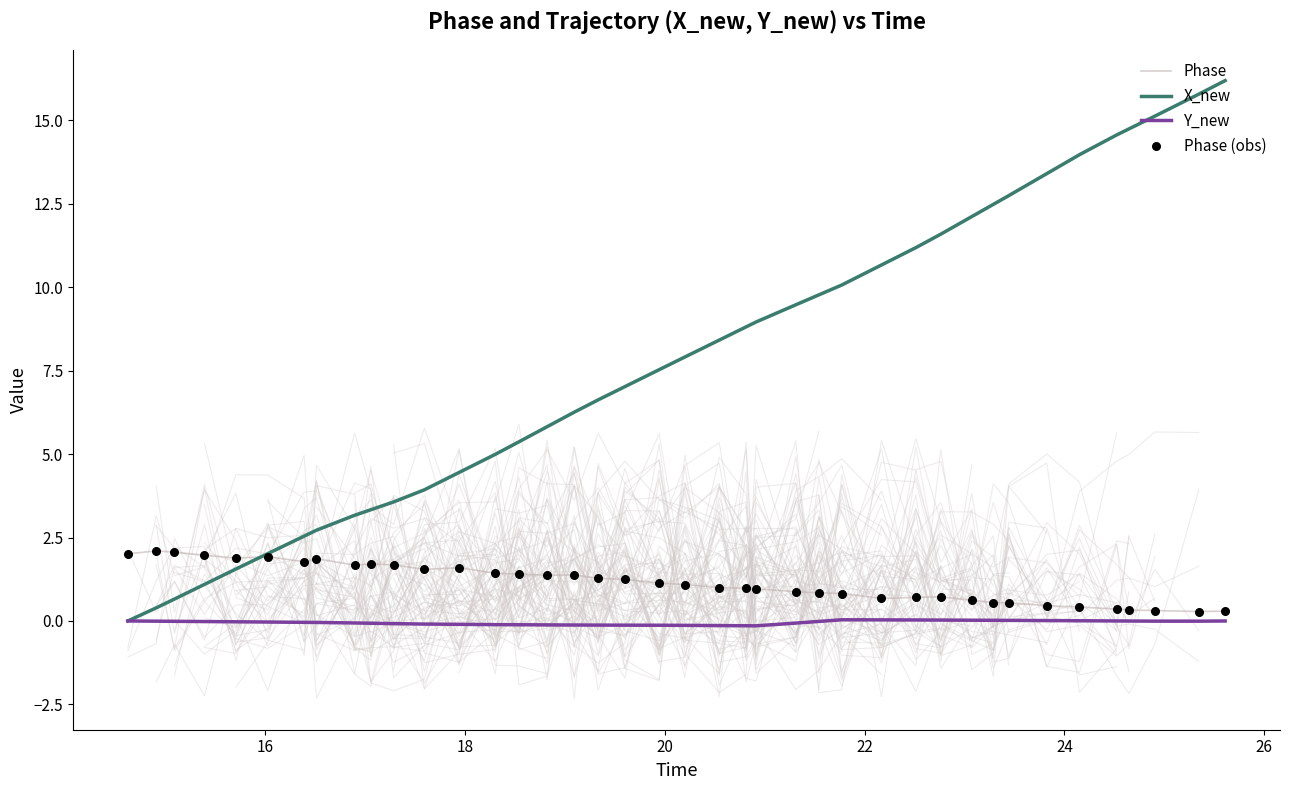

Which series contains the lowest Y value?

Y_new